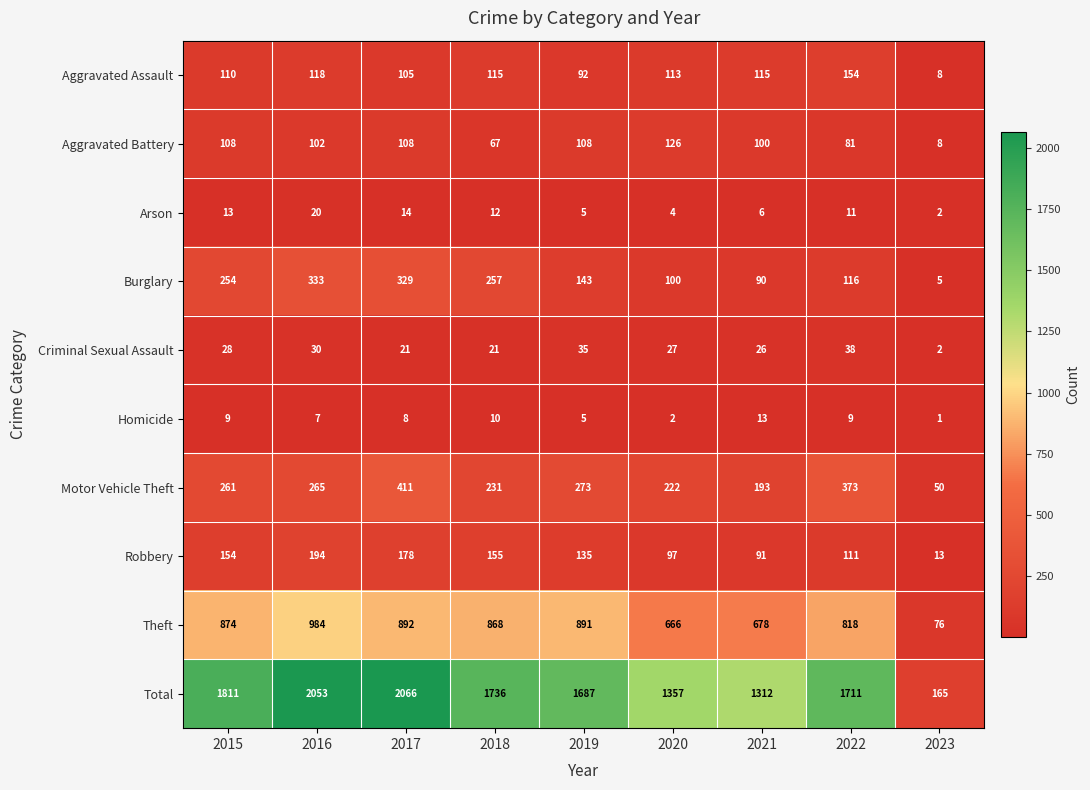

What is the total value across all series at 2019?

3374